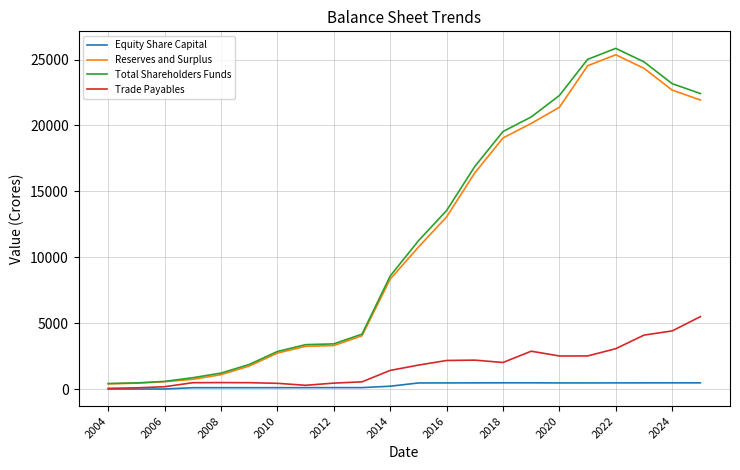

What is the greatest value displayed?

25845.6